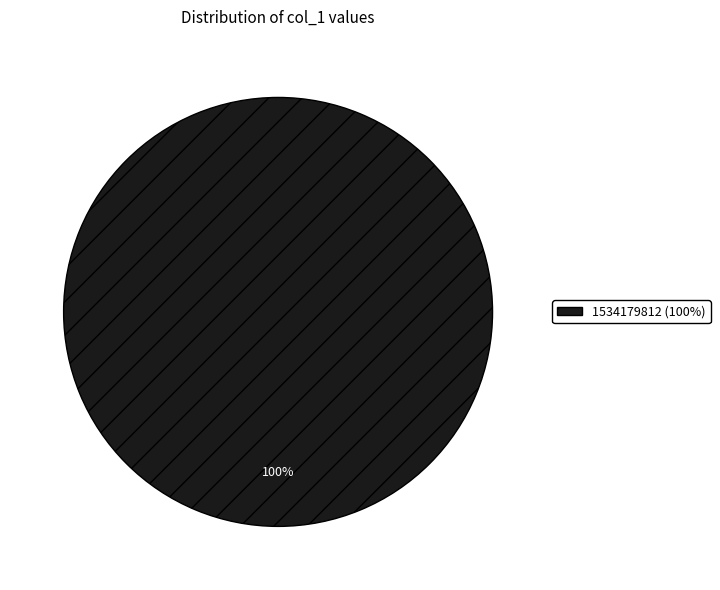

Does any single category account for the majority?

Yes